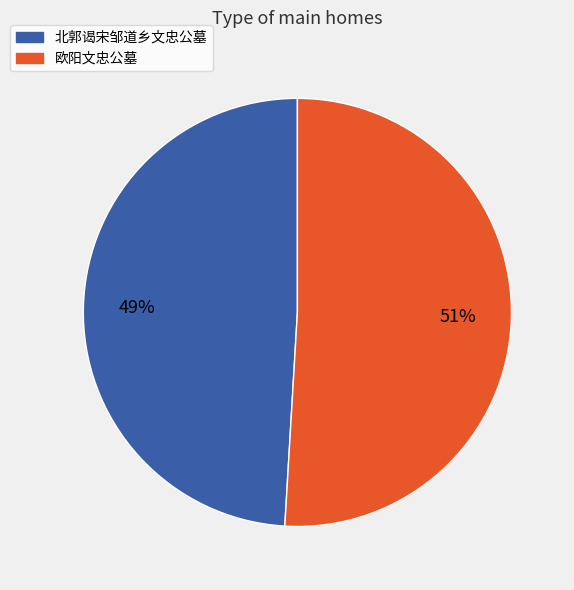

To the nearest percent, what is the average slice percentage?

50%